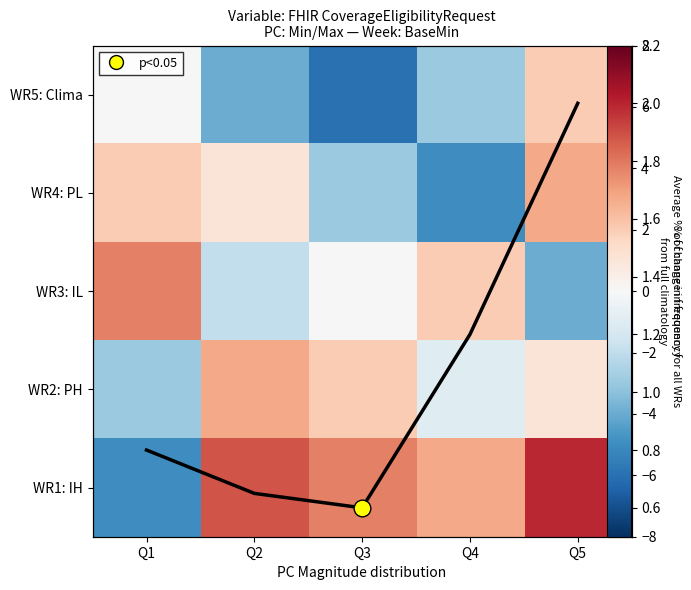

At which label does WR5: Clima reach its peak?

Q5